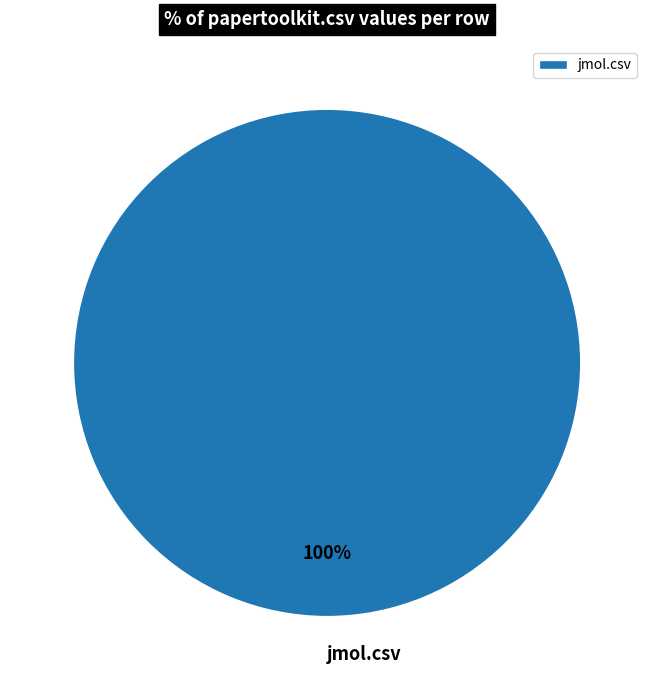

True or false: jmol.csv accounts for 100% of the total.

True